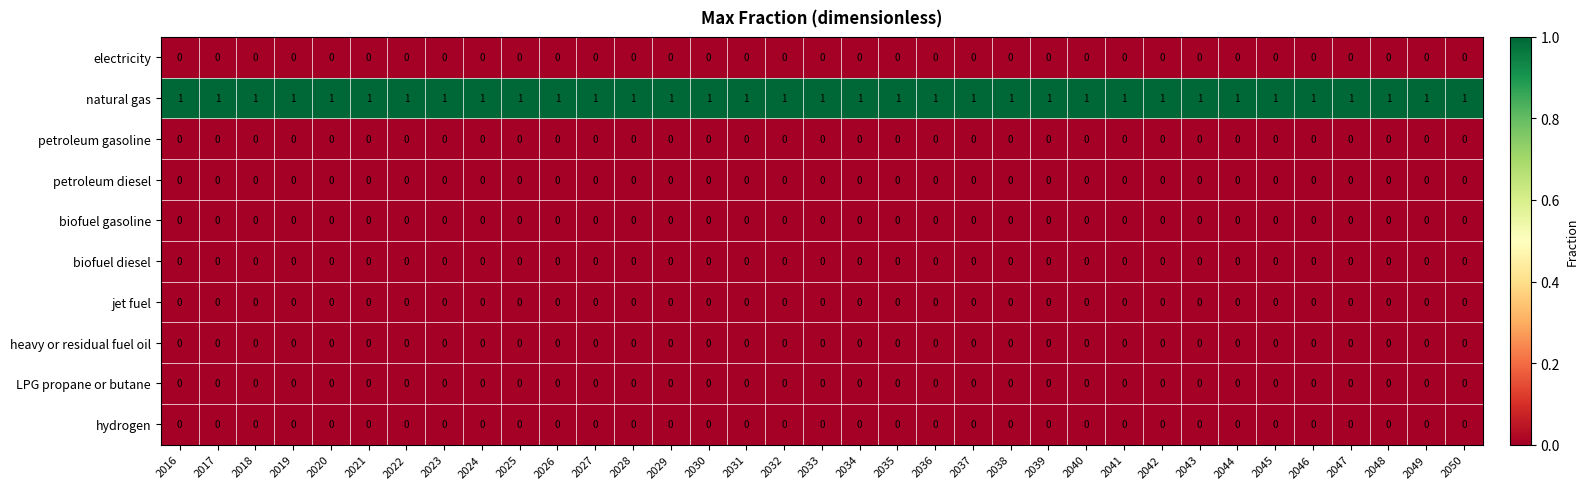

Is the value of biofuel diesel at 2032 greater than the value of natural gas at 2037?

No